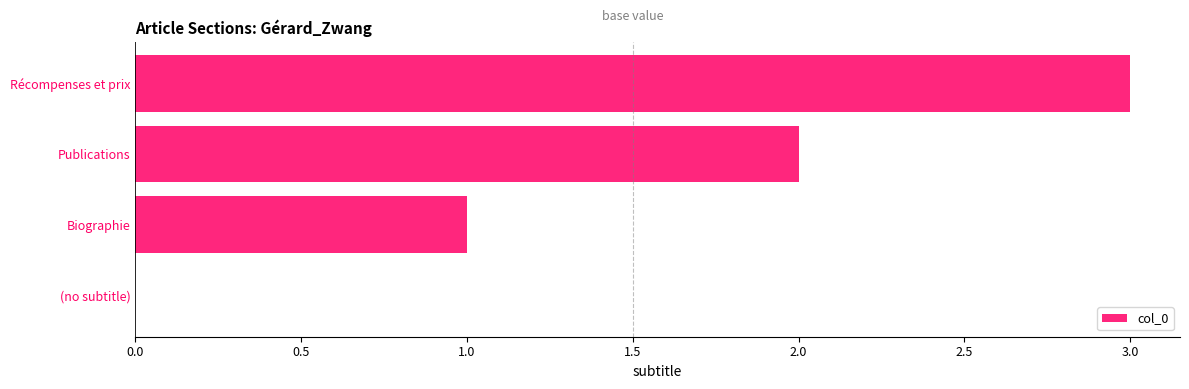

What is the sum of all values?

6